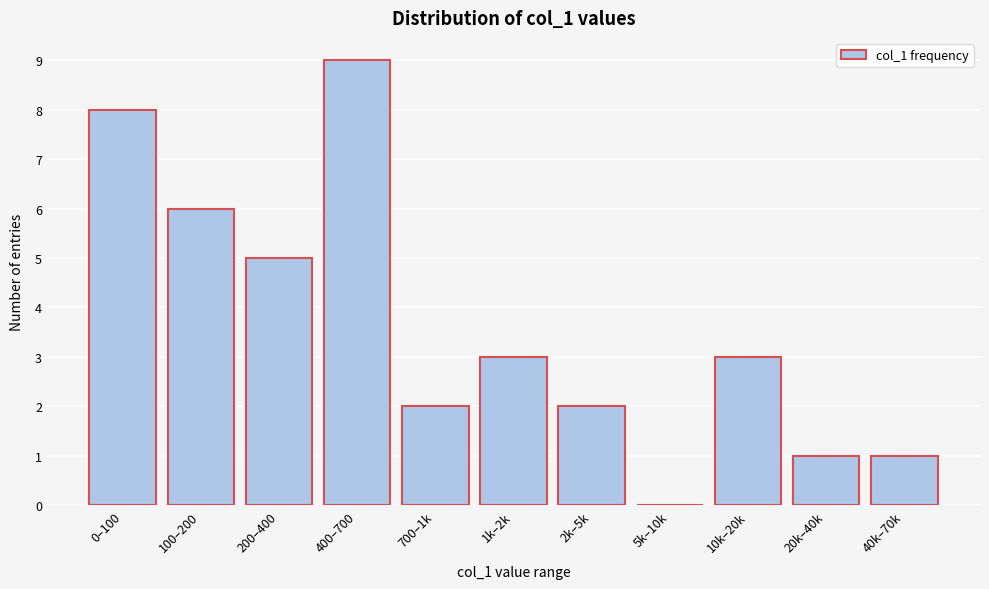

Reading right to left, extract all data points from this chart.

40k–70k=1	20k–40k=1	10k–20k=3	5k–10k=0	2k–5k=2	1k–2k=3	700–1k=2	400–700=9	200–400=5	100–200=6	0–100=8